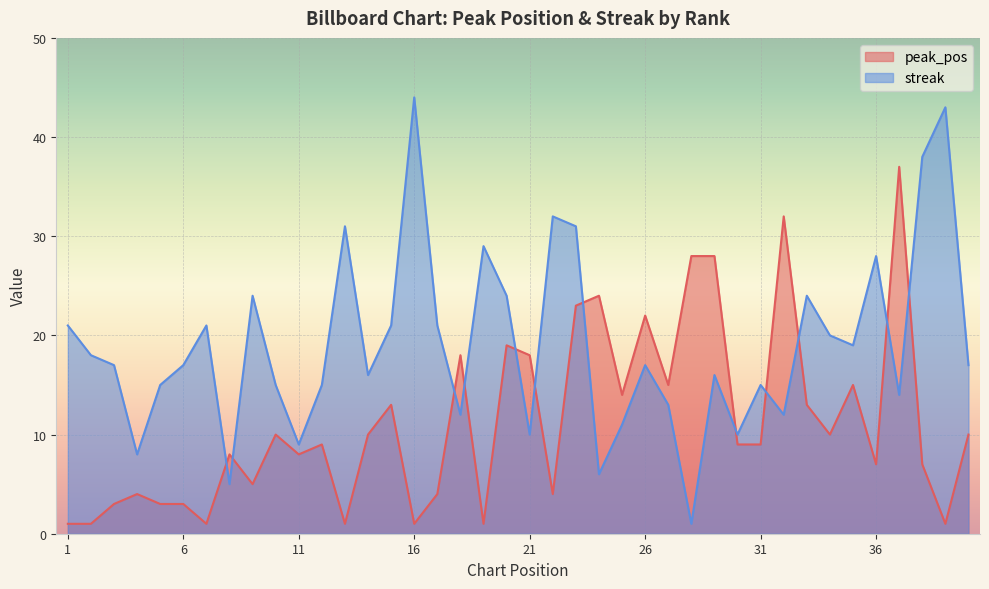

How many values in the streak series are below 17?

18